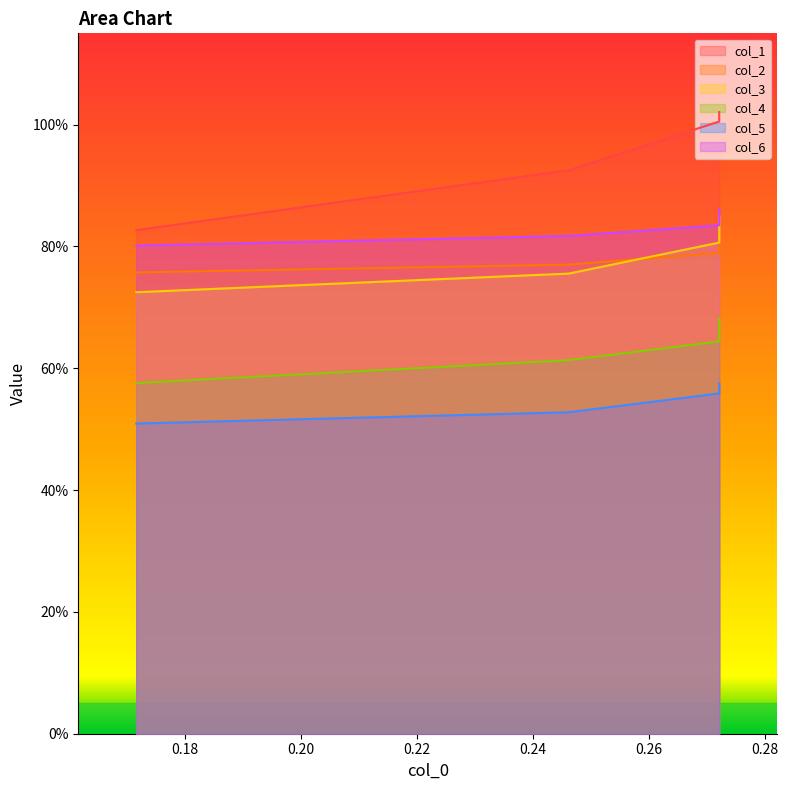

Rank the series by their maximum value, from highest to lowest.

col_1, col_6, col_3, col_2, col_4, col_5